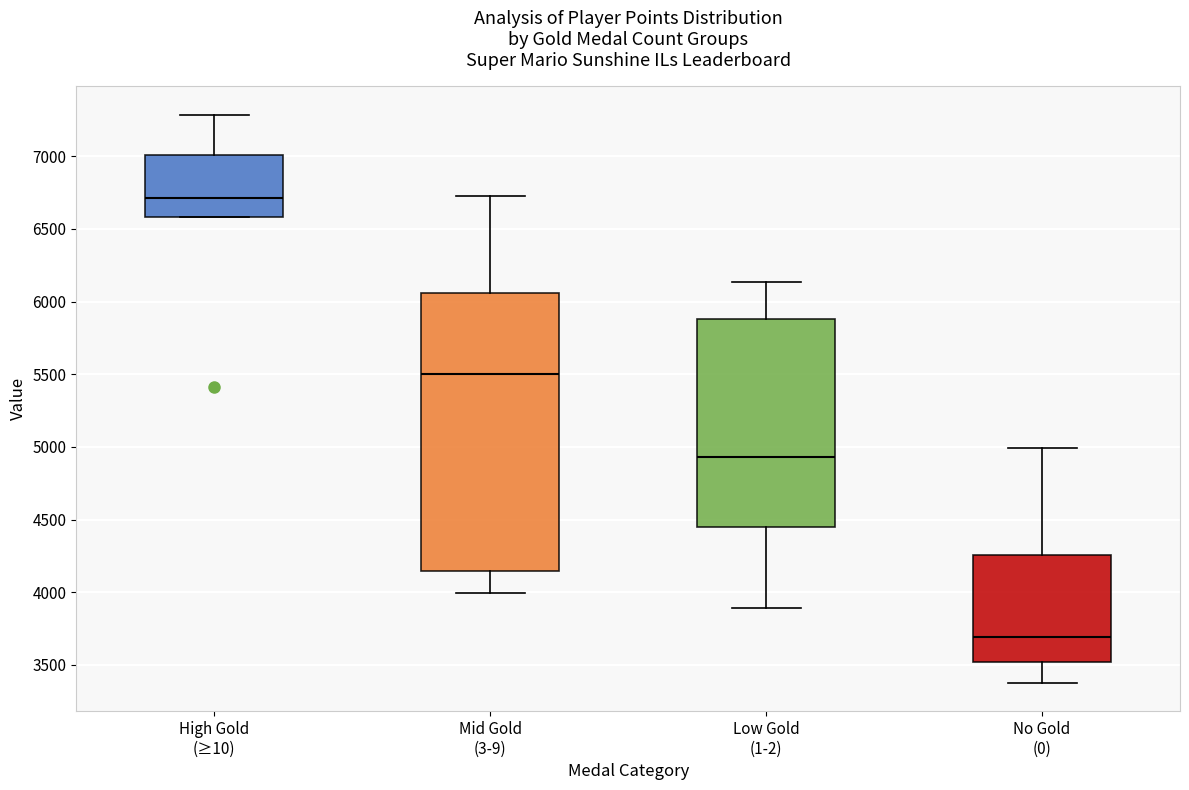

Reading left to right, read every box against the y-axis: the position of its median line, the range the box covers, and the ends of its whiskers. The values are not printed on the chart, so give them approximately, as read against the axis.

High Gold (≥10): median 6700, box 6600 to 7000, whiskers 6600 to 7300
Mid Gold (3-9): median 5500, box 4150 to 6050, whiskers 4000 to 6750
Low Gold (1-2): median 4950, box 4450 to 5900, whiskers 3900 to 6150
No Gold (0): median 3700, box 3500 to 4250, whiskers 3400 to 5000